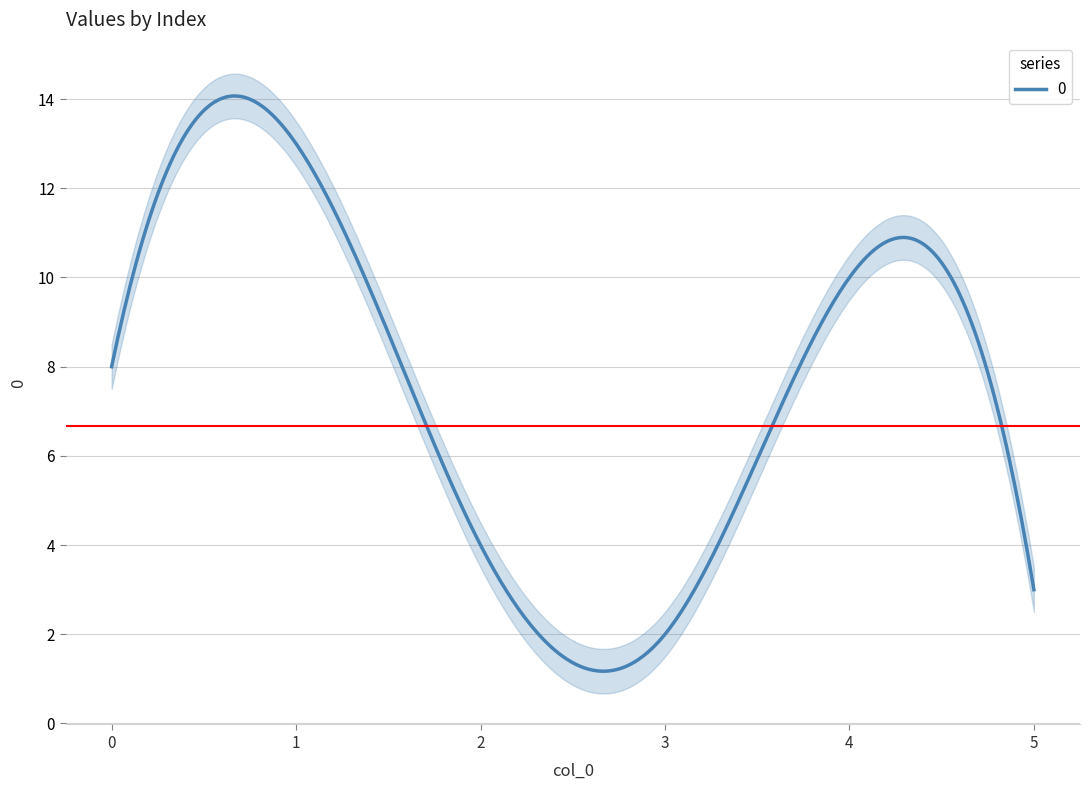

What is the value of the 3rd point from the left?

4